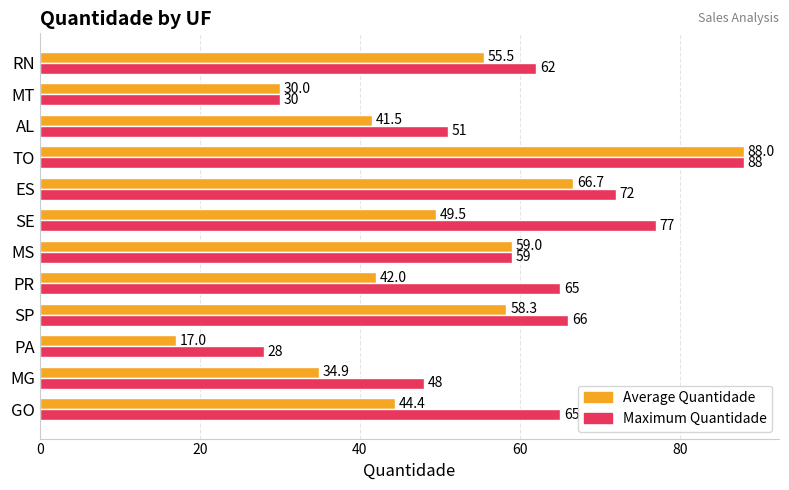

List the labels in order of Average Quantidade value, largest first.

TO, ES, MS, SP, RN, SE, GO, PR, AL, MG, MT, PA